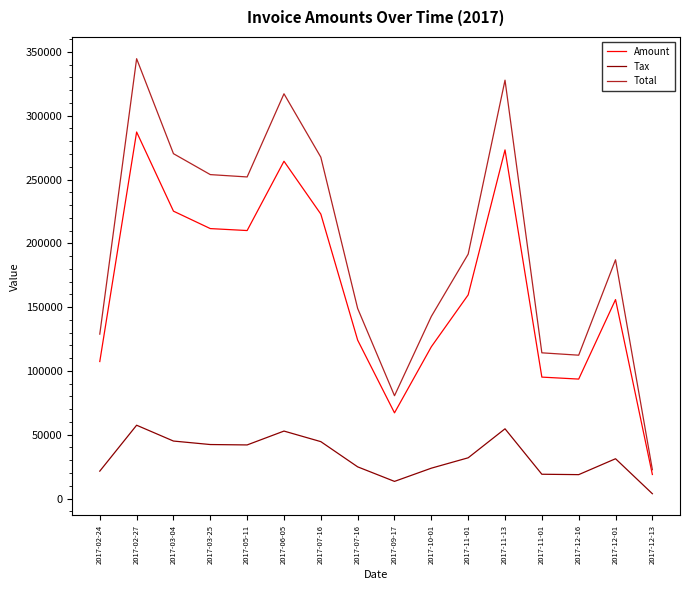

What is the difference between the maximum and minimum values in the Total series?

322089.8